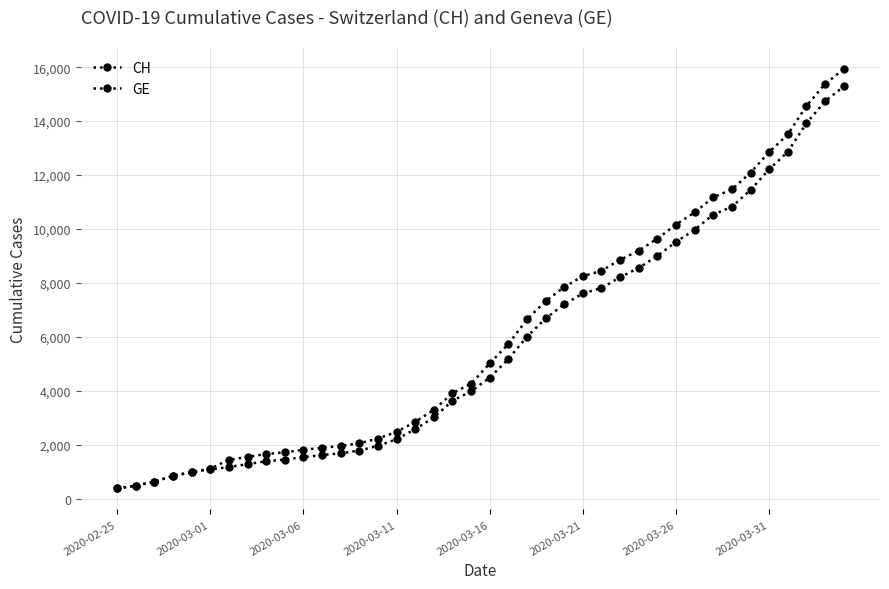

Count the number of categories in the chart.

40